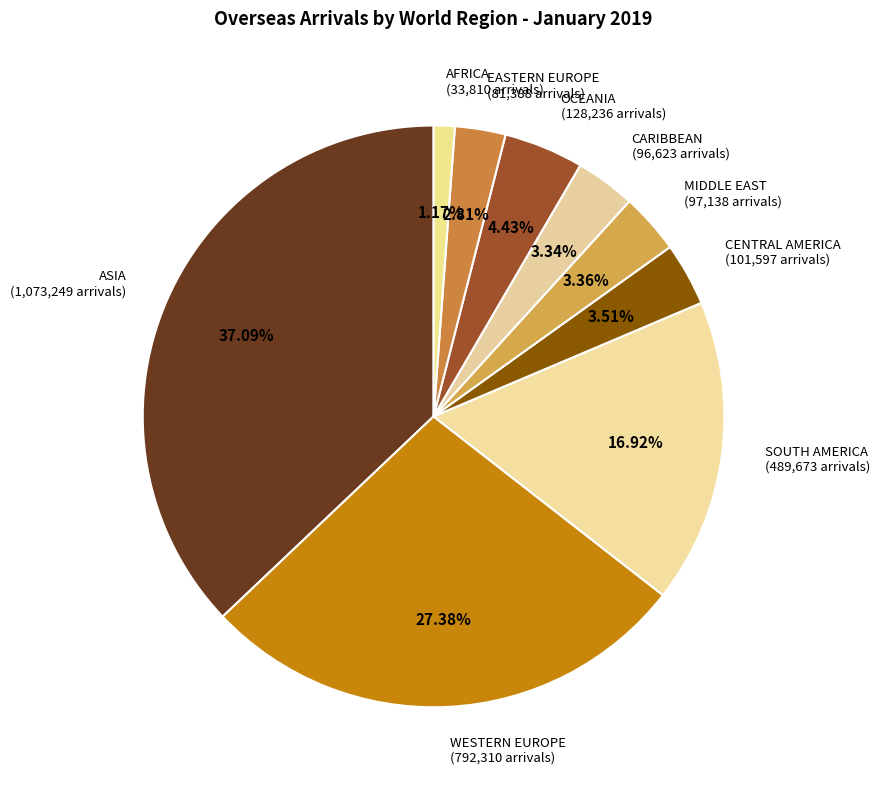

How many slices are in this pie chart?

9